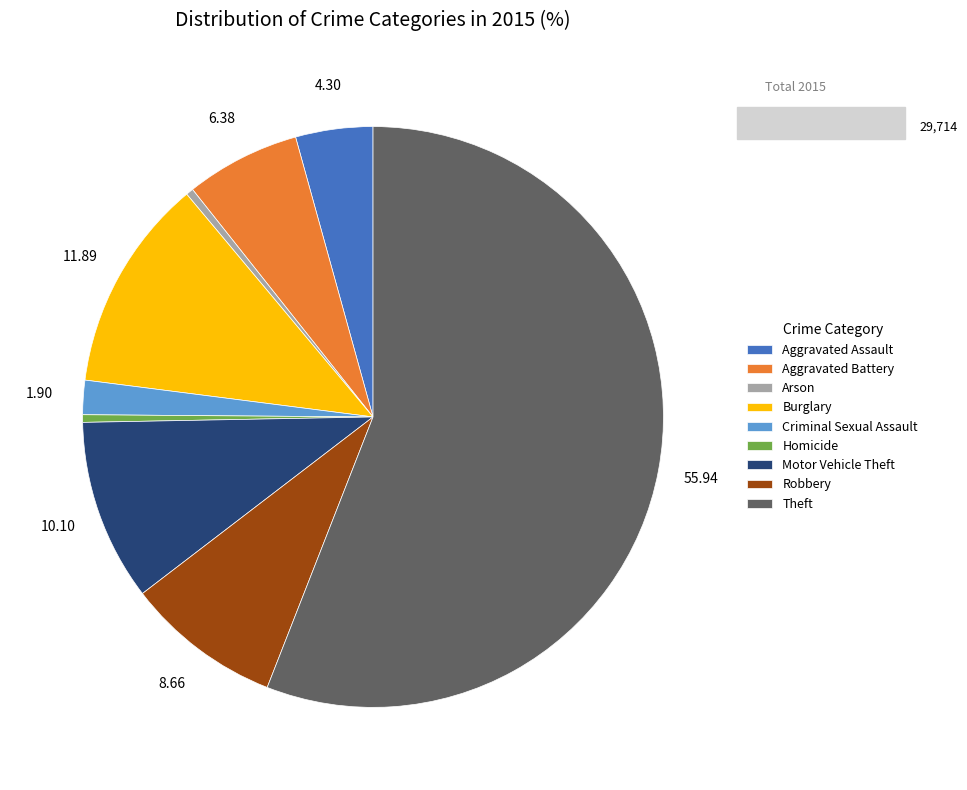

What is the largest slice in the pie chart?

Theft